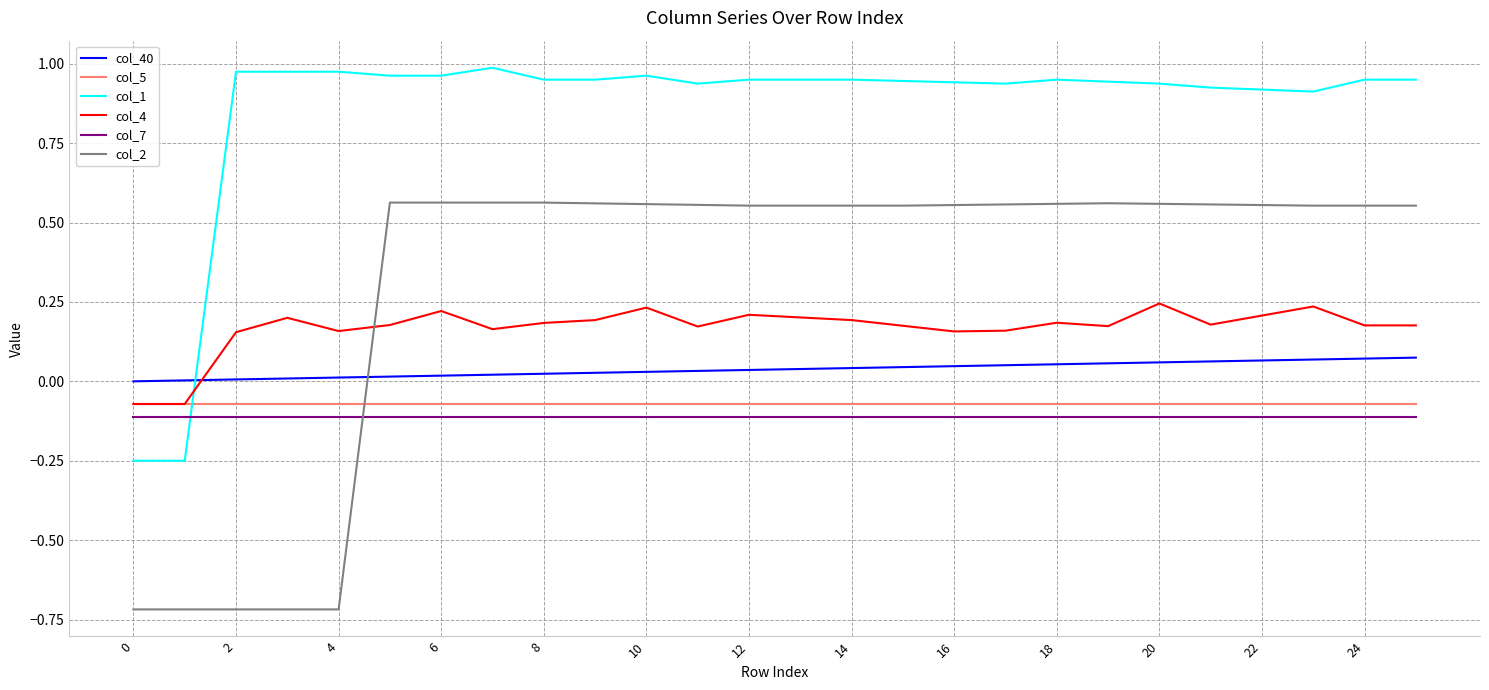

Which series has the largest range (max minus min)?

col_2